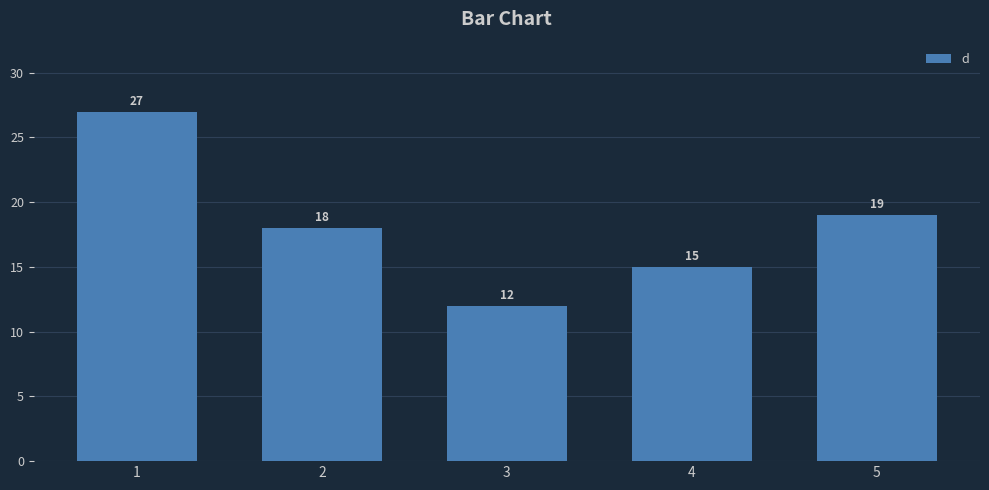

Reading left to right, what are all the values shown in this chart?

27	18	12	15	19